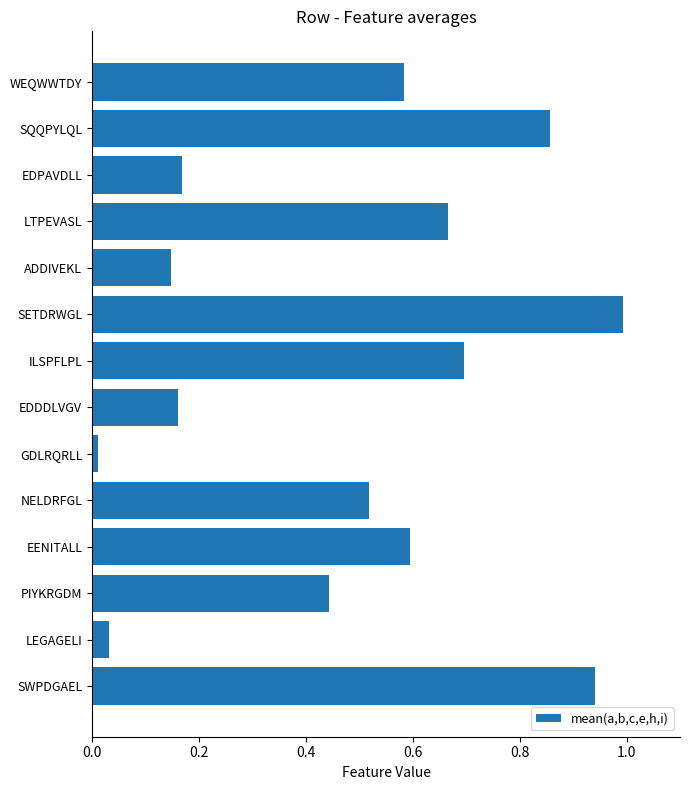

What is the difference between the maximum and minimum values?

1.0